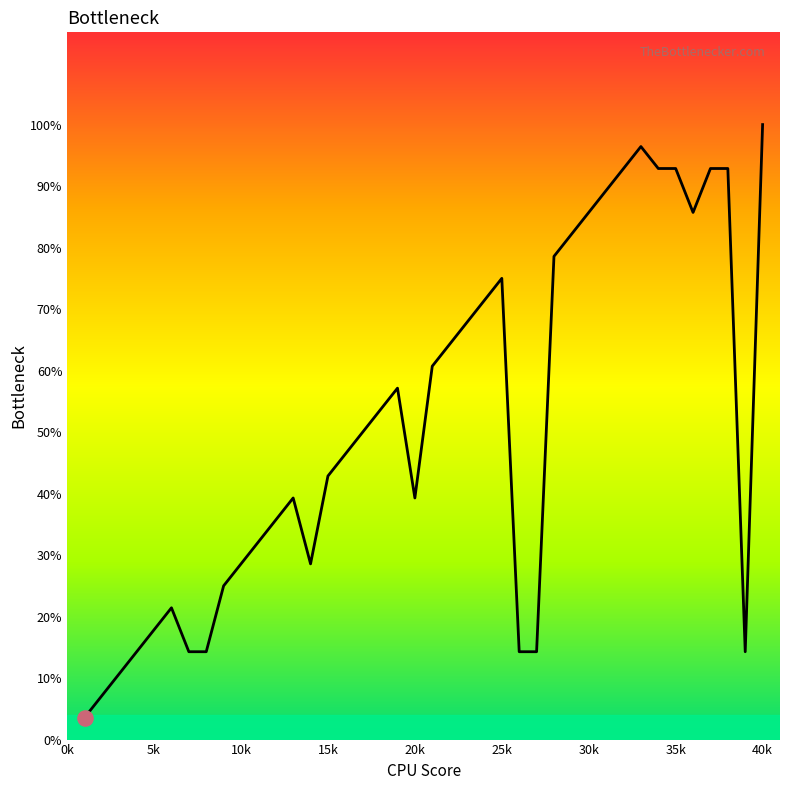

What is the maximum value shown in the chart?

100.0